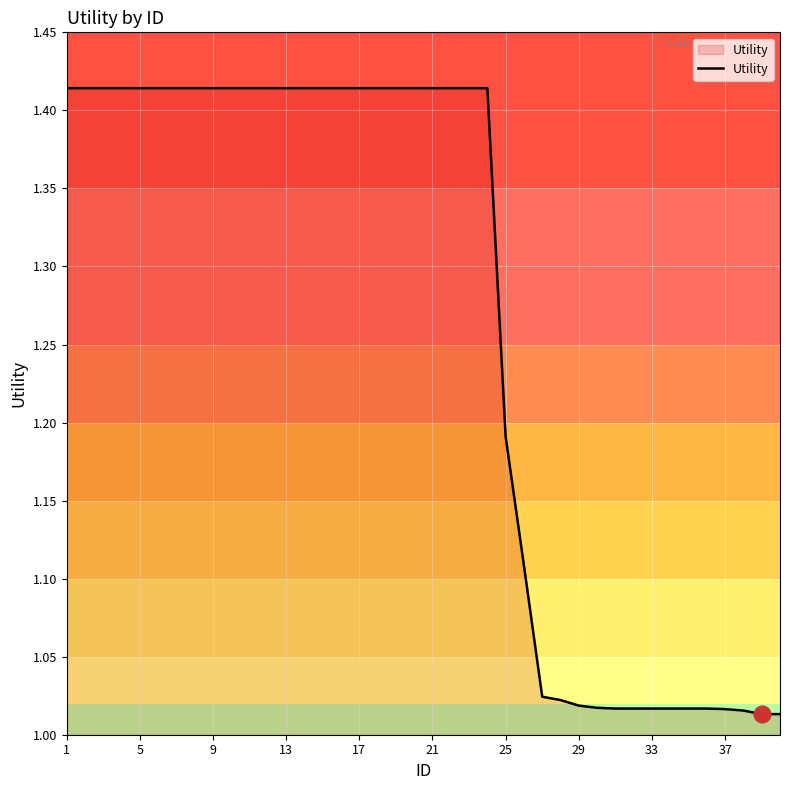

What is the difference between the maximum and minimum values?

0.4